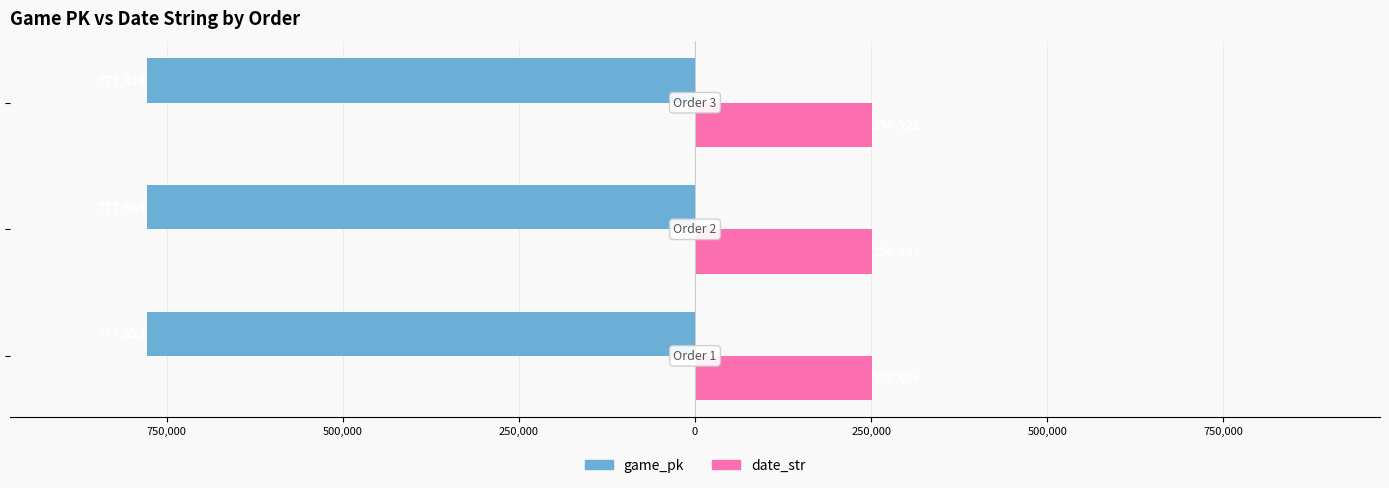

What are all the series names shown in the legend?

game_pk, date_str